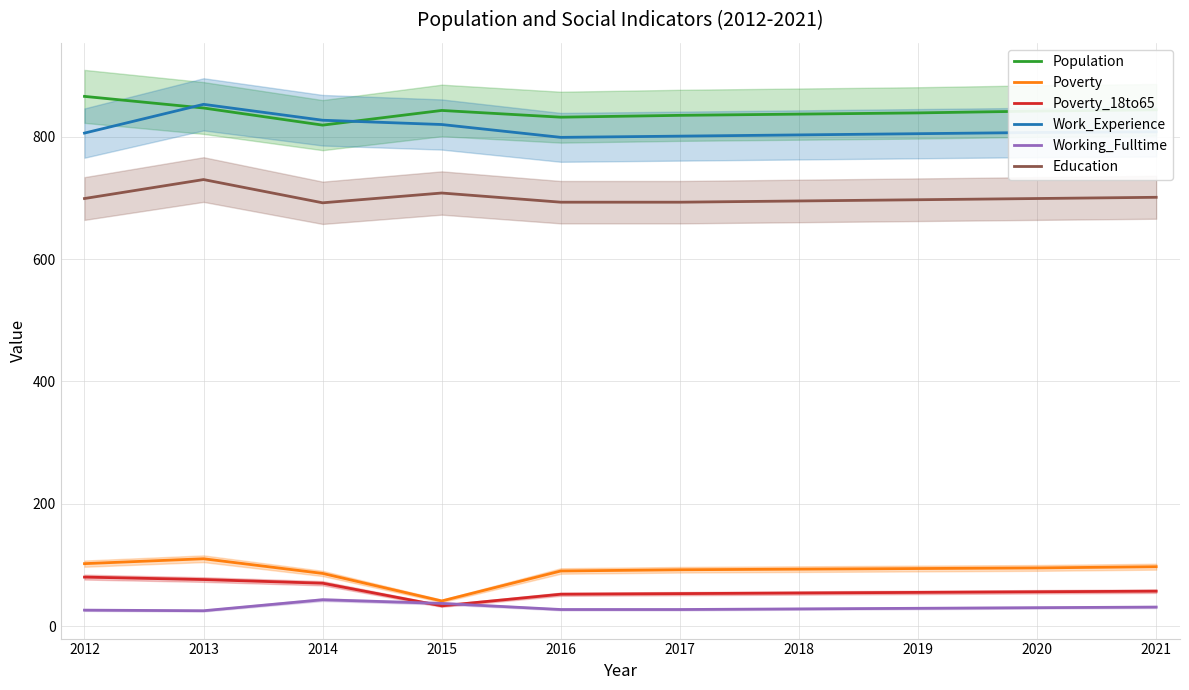

Where is the first local minimum for Poverty_18to65?

2015